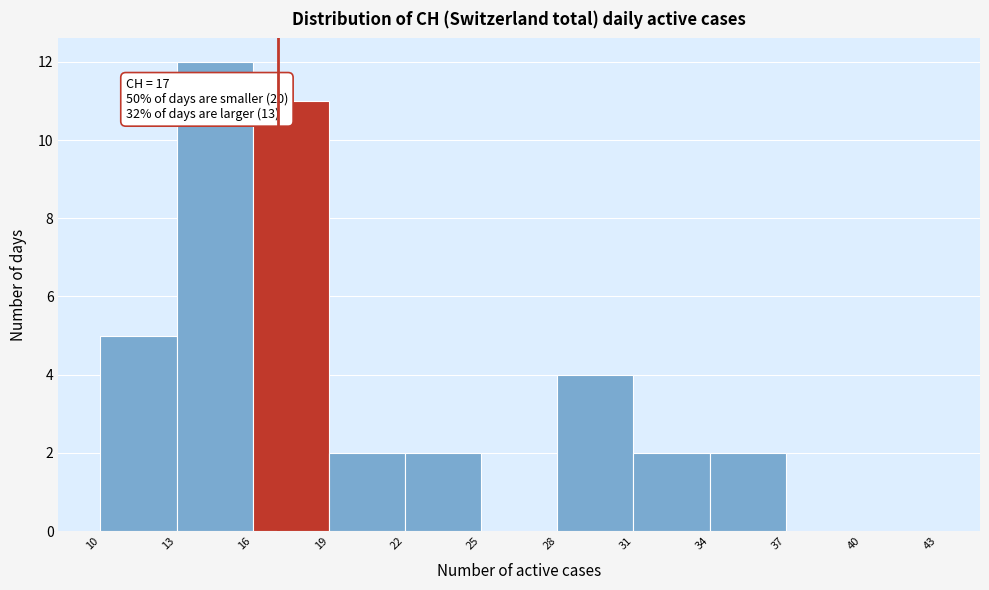

Over which range of the x-axis is the bar tallest?

13 to 16